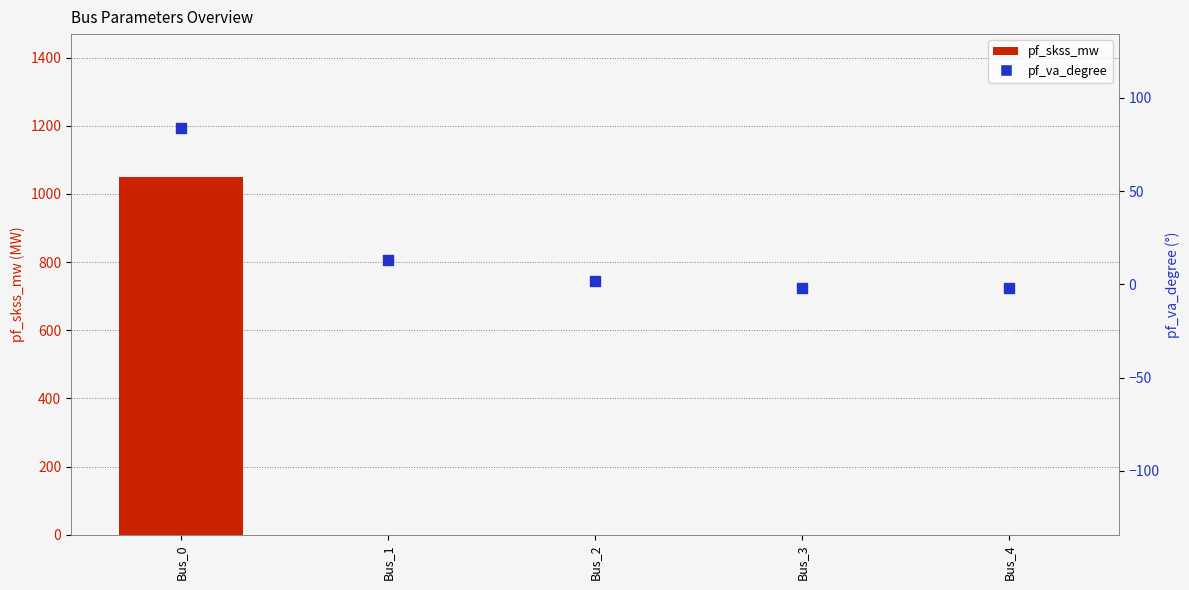

Which series reaches the maximum Y coordinate?

pf_skss_mw